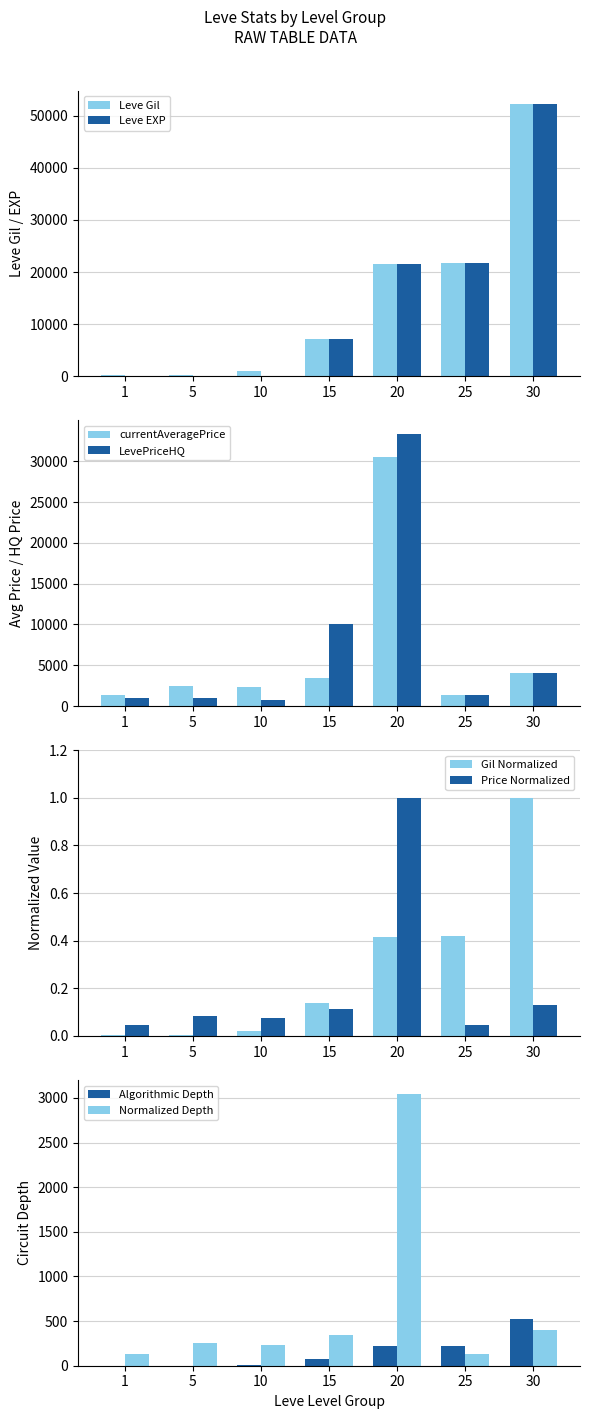

What is the spread (max minus min) of values at 5?

2502